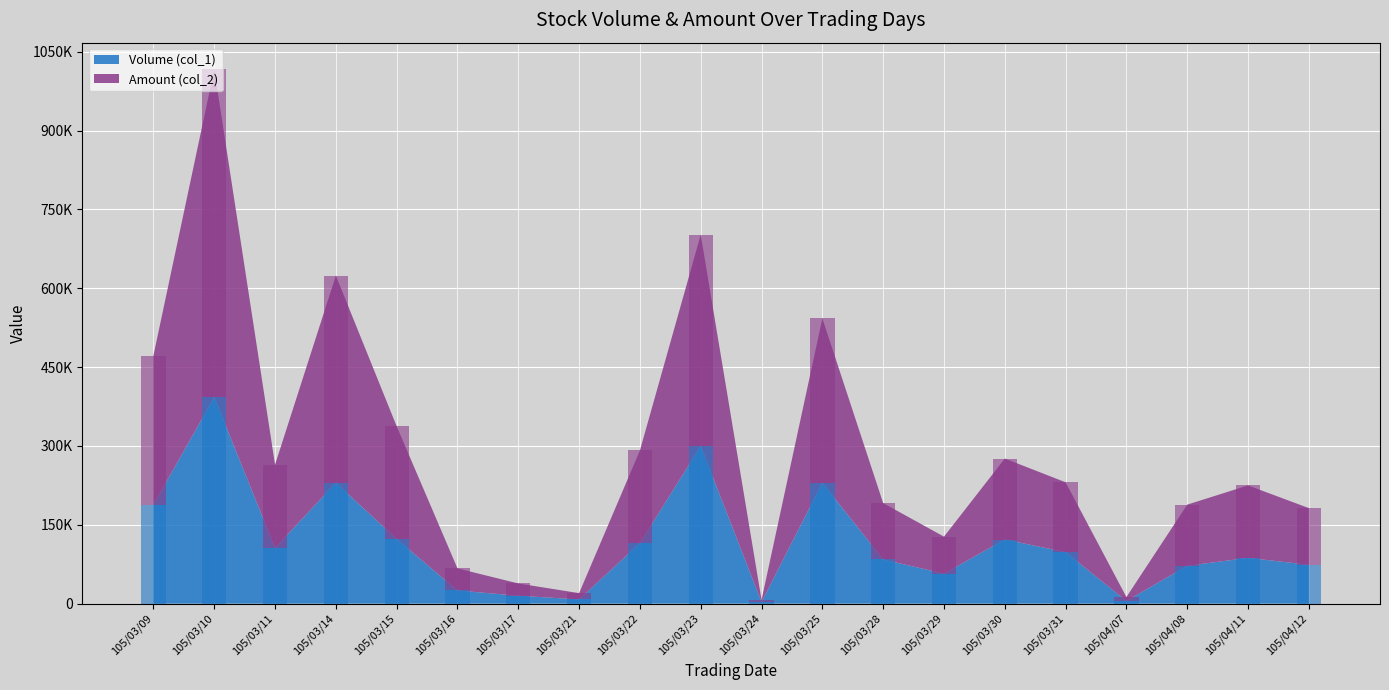

True or false: Amount (col_2) (bar) has a value of 372928 at 105/03/15.

False